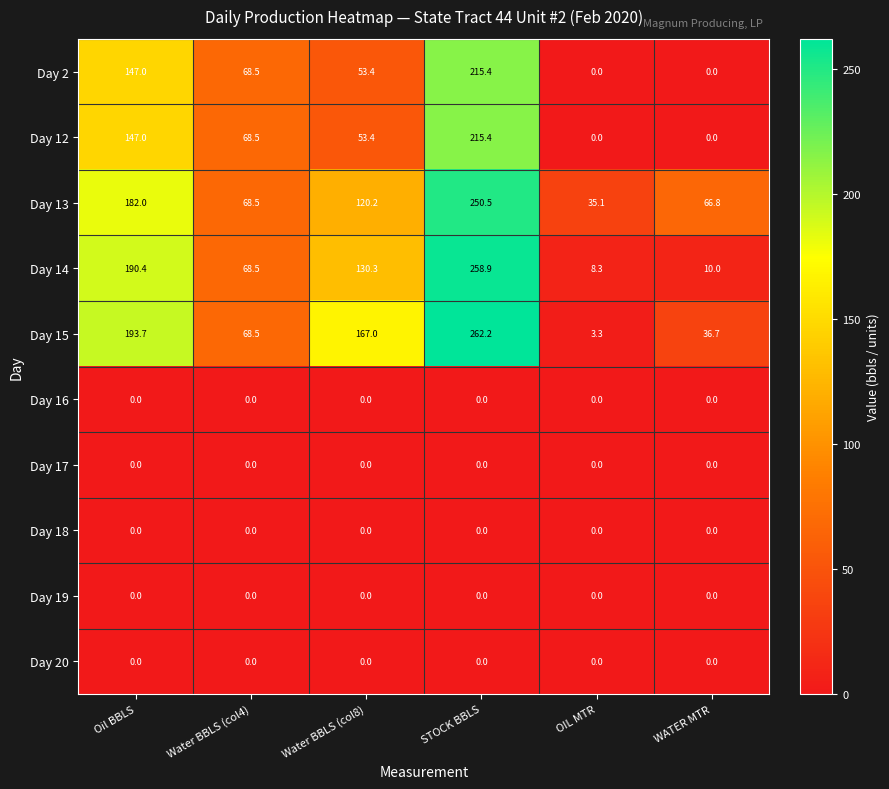

Where is Day 2 nearest to the value 107?

Water BBLS (col4)